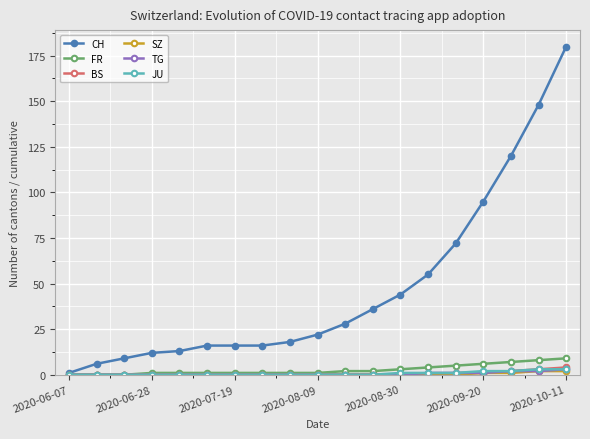

Which series has the widest spread of values?

CH